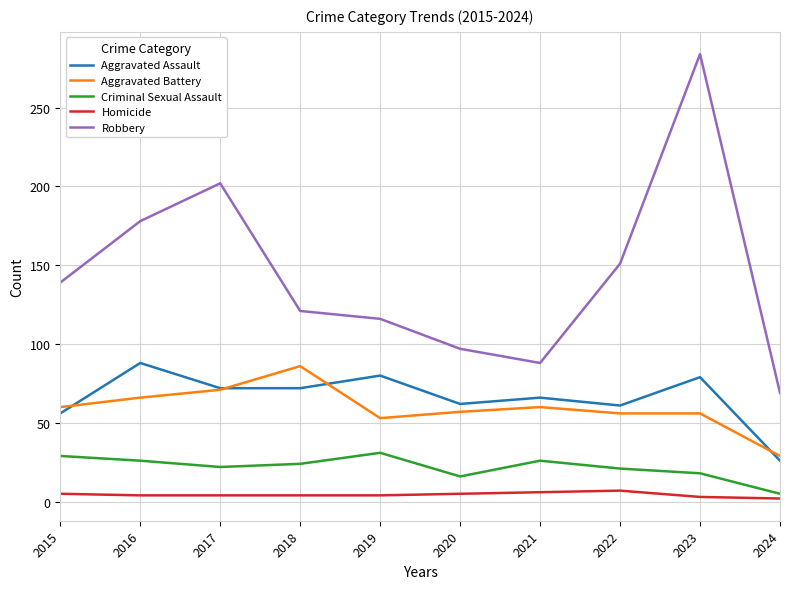

True or false: Aggravated Assault and Criminal Sexual Assault cross at least once.

False